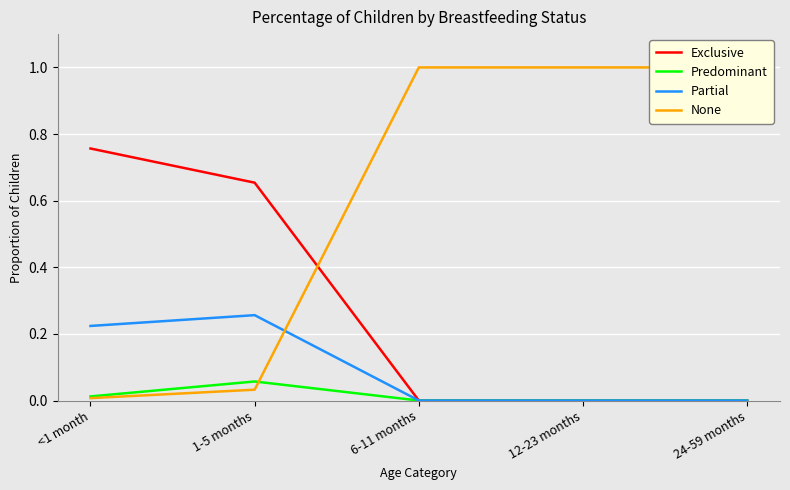

Reading left to right, list all the values displayed in this chart.

Exclusive: <1 month=0.8	1-5 months=0.7	6-11 months=0.0	12-23 months=0.0	24-59 months=0.0
Predominant: <1 month=0.0	1-5 months=0.1	6-11 months=0.0	12-23 months=0.0	24-59 months=0.0
Partial: <1 month=0.2	1-5 months=0.3	6-11 months=0.0	12-23 months=0.0	24-59 months=0.0
None: <1 month=0.0	1-5 months=0.0	6-11 months=1.0	12-23 months=1.0	24-59 months=1.0